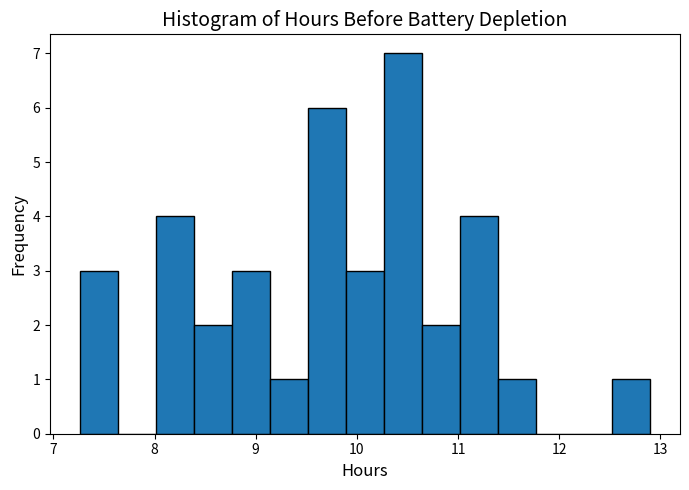

Around what value on the x-axis is the tallest bar? Give the approximate position of its centre, as read against the axis.

10.5